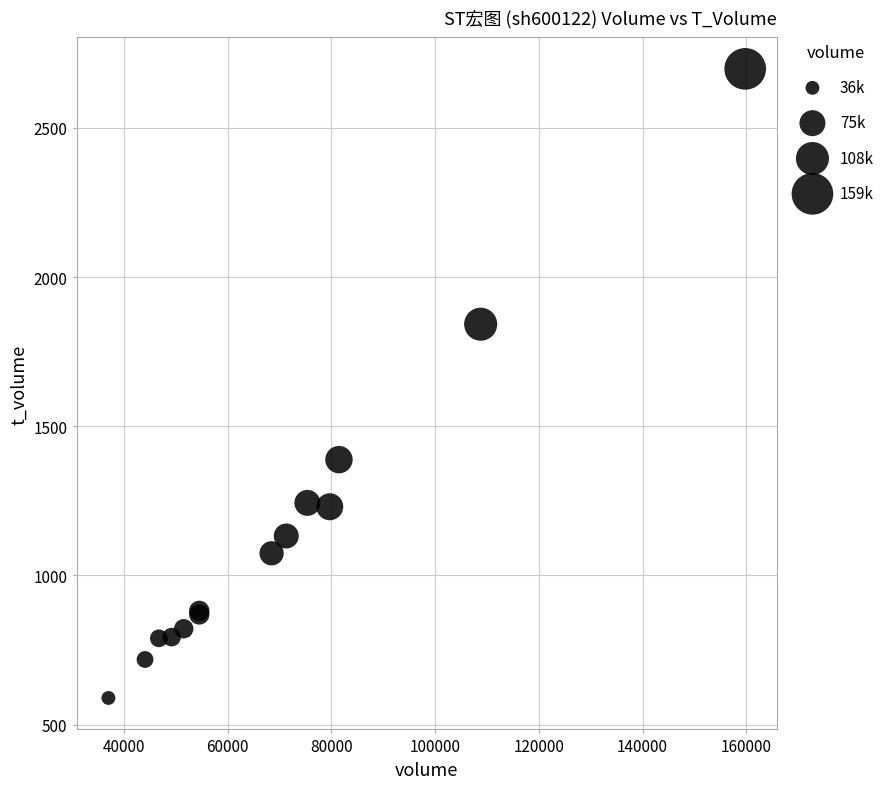

What Y value in the scatter plot is closest to 1643?

1842